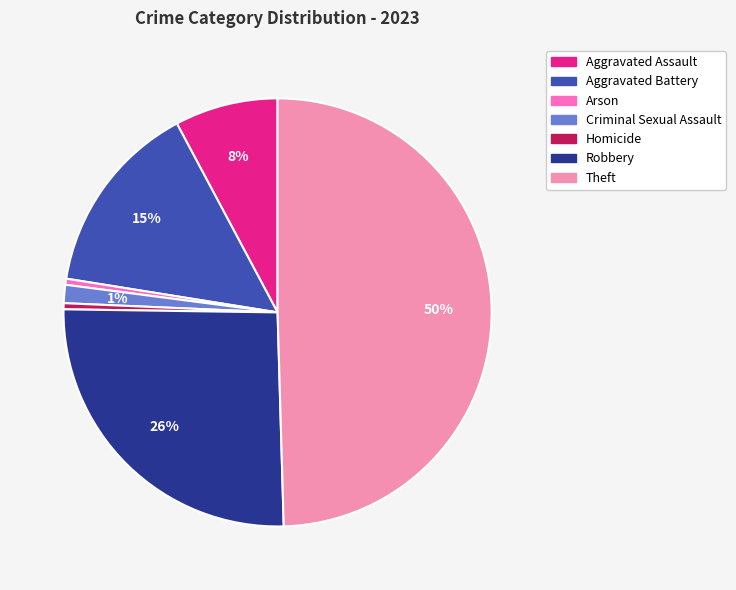

Approximately how many times larger is the value at Aggravated Battery compared to Theft?

0.3